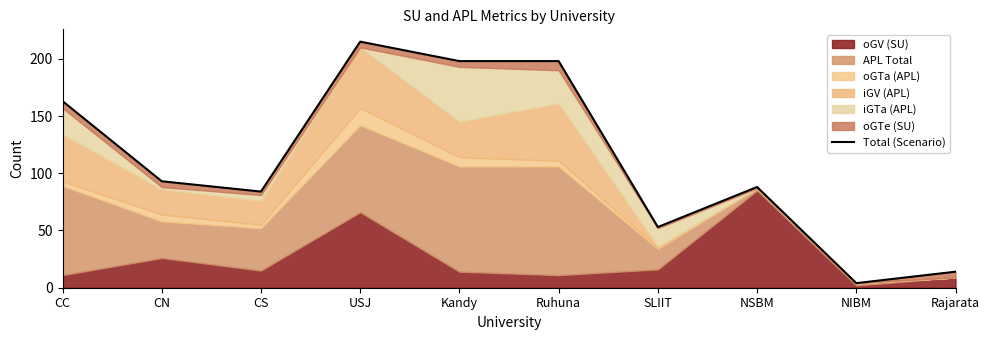

List the labels in order of value, largest first.

USJ, Kandy, Ruhuna, CC, CN, NSBM, CS, SLIIT, Rajarata, NIBM